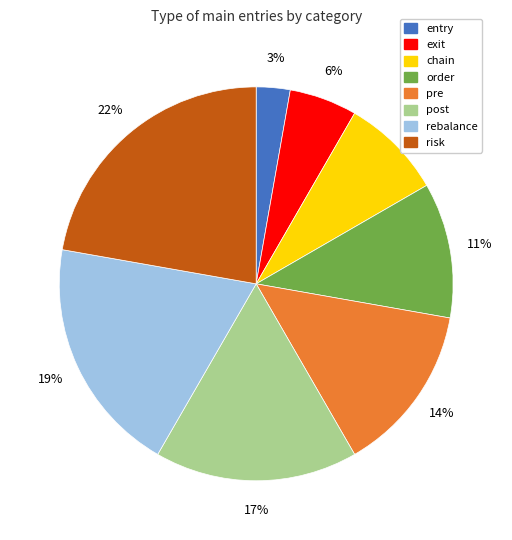

What percentage is the entry slice, to the nearest percent?

3%